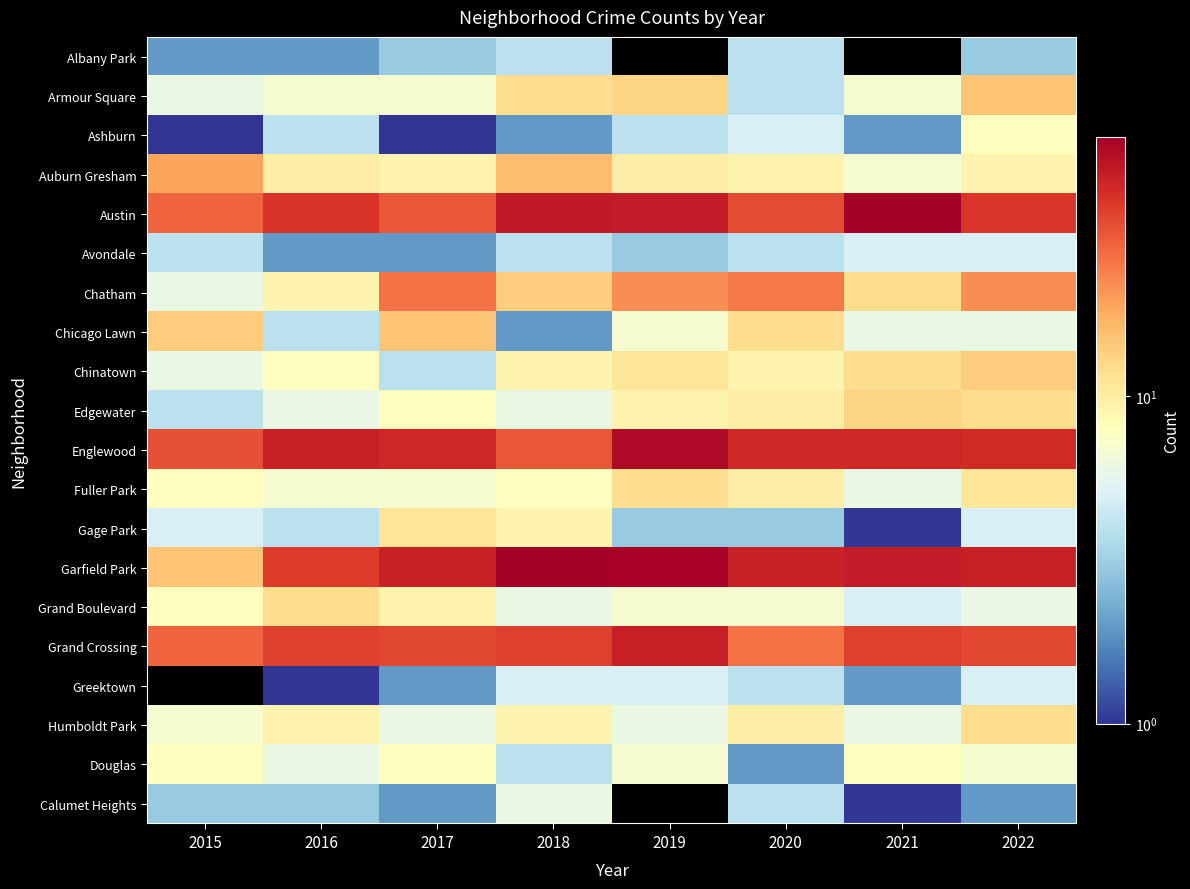

Count the number of data series in this chart.

20